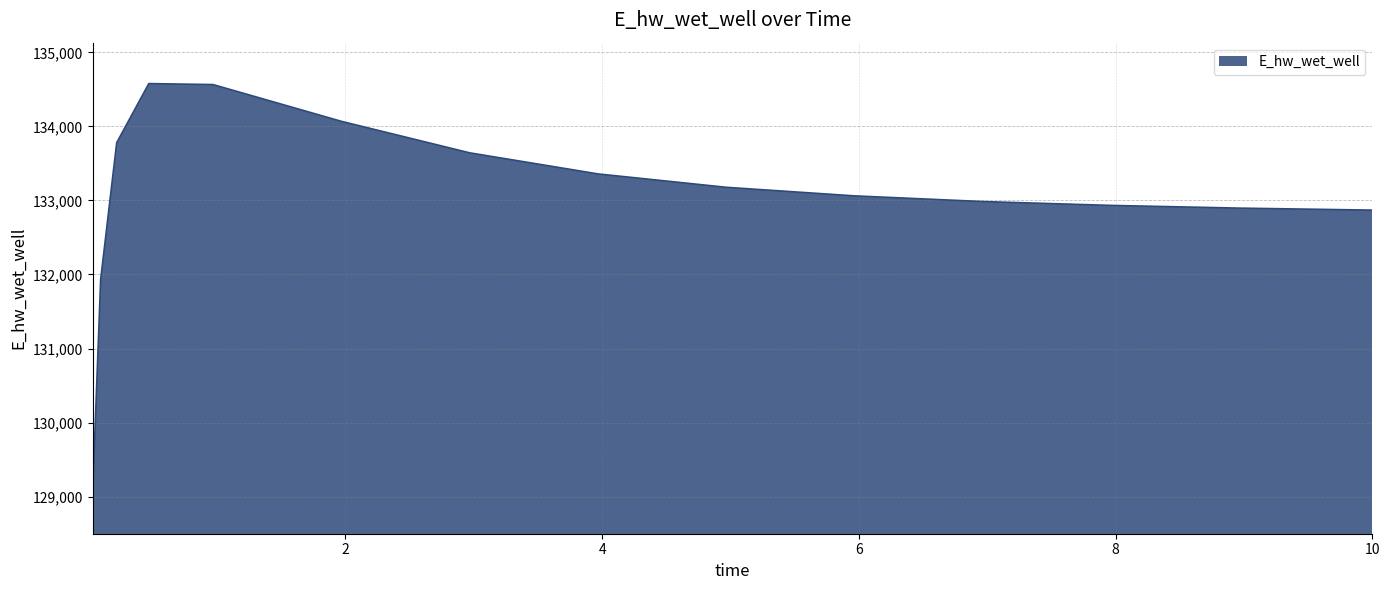

What is the maximum value shown in the chart?

134578.1